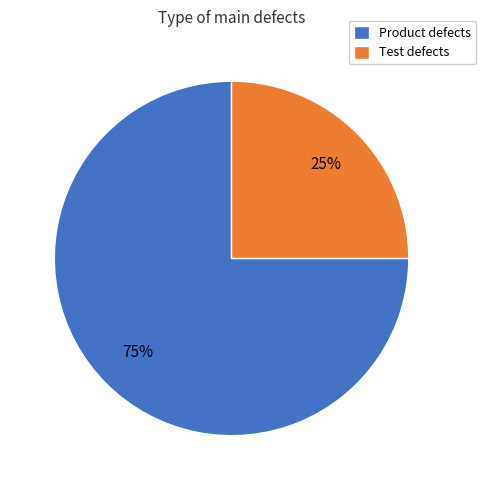

True or false: Product defects accounts for 64% of the total.

False